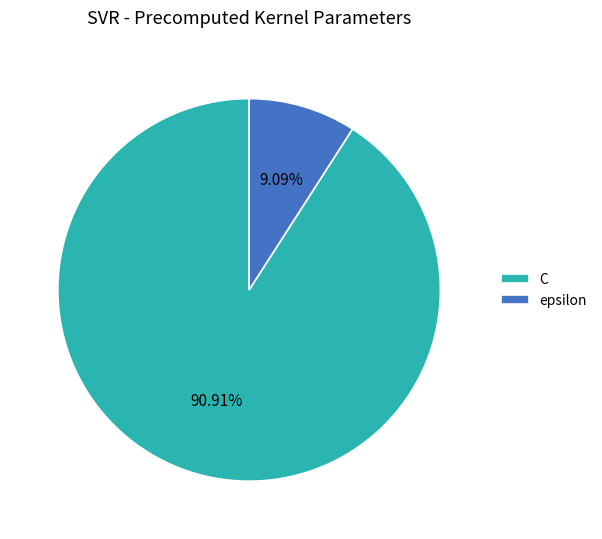

How many segments does this pie chart have?

2